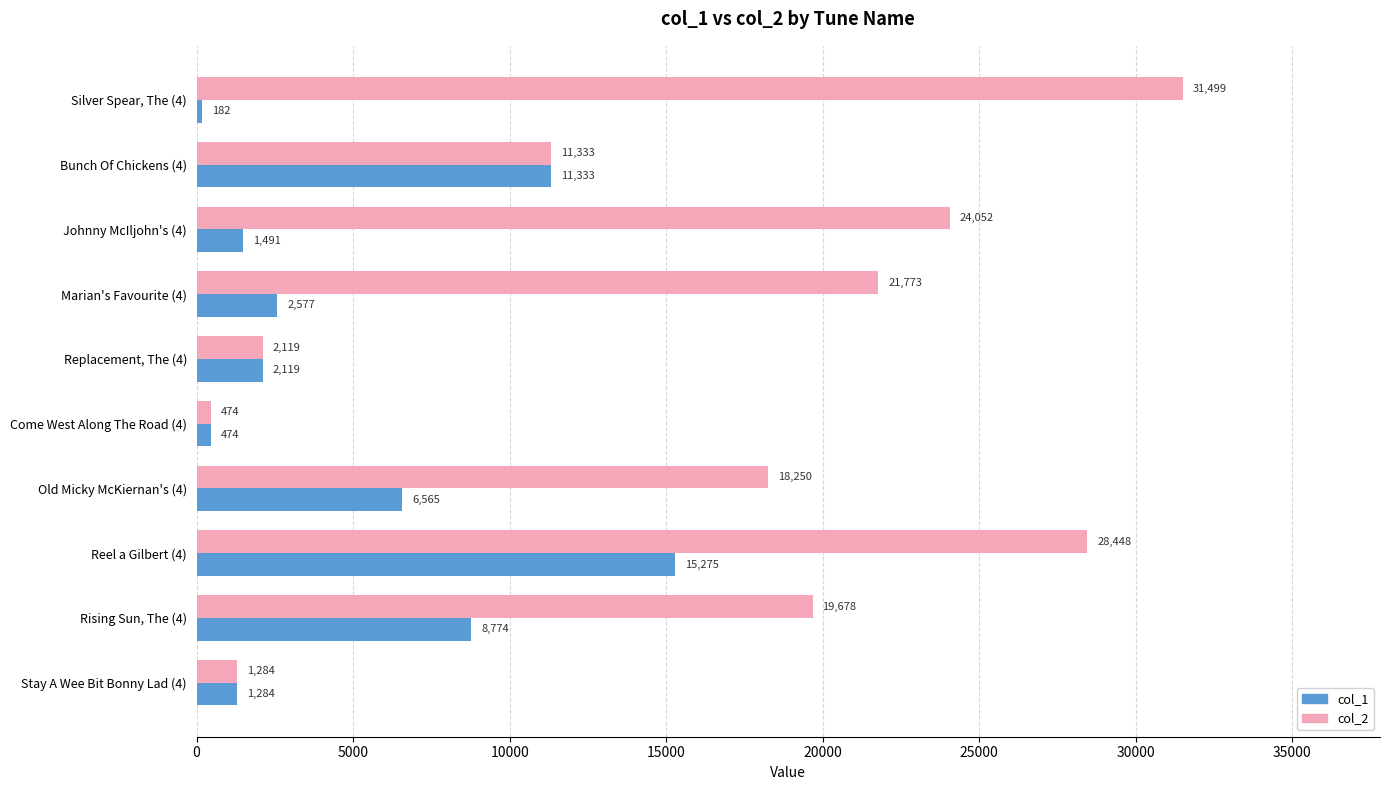

What is the lowest value of the col_2 series?

474